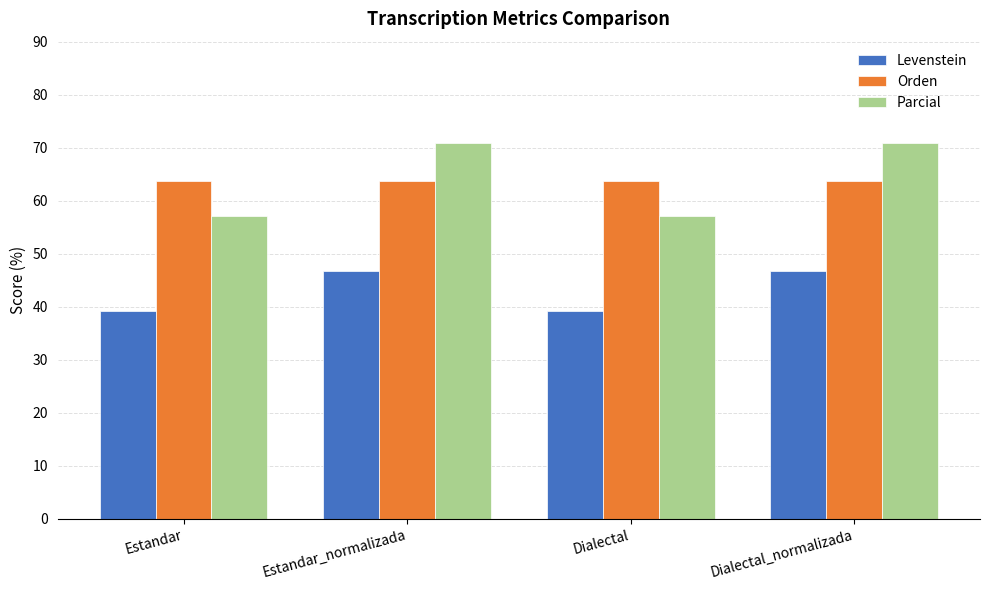

What is the maximum value for Orden?

63.8